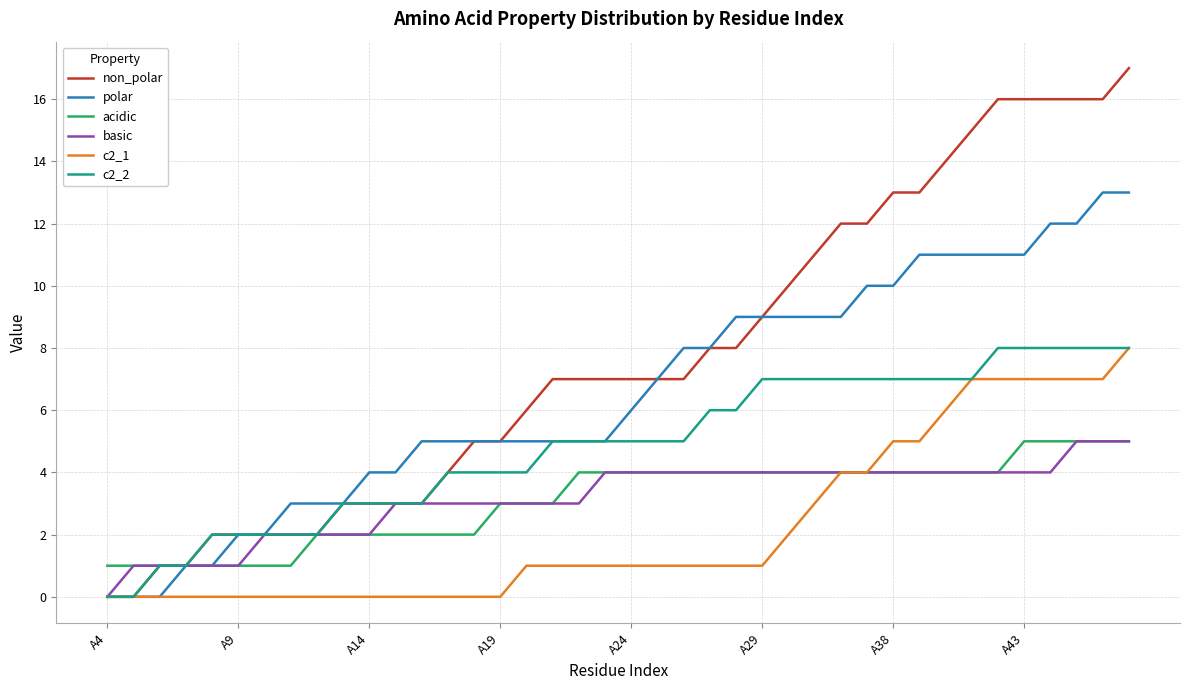

Reading left to right, what are all the values shown in this chart?

non_polar: 0	0	1	1	2	2	2	2	2	3	3	3	3	4	5	5	6	7	7	7	7	7	7	8	8	9	10	11	12	12	13	13	14	15	16	16	16	16	16	17
polar: 0	0	0	1	1	2	2	3	3	3	4	4	5	5	5	5	5	5	5	5	6	7	8	8	9	9	9	9	9	10	10	11	11	11	11	11	12	12	13	13
acidic: 1	1	1	1	1	1	1	1	2	2	2	2	2	2	2	3	3	3	4	4	4	4	4	4	4	4	4	4	4	4	4	4	4	4	4	5	5	5	5	5
basic: 0	1	1	1	1	1	2	2	2	2	2	3	3	3	3	3	3	3	3	4	4	4	4	4	4	4	4	4	4	4	4	4	4	4	4	4	4	5	5	5
c2_1: 0	0	0	0	0	0	0	0	0	0	0	0	0	0	0	0	1	1	1	1	1	1	1	1	1	1	2	3	4	4	5	5	6	7	7	7	7	7	7	8
c2_2: 0	0	1	1	2	2	2	2	2	3	3	3	3	4	4	4	4	5	5	5	5	5	5	6	6	7	7	7	7	7	7	7	7	7	8	8	8	8	8	8